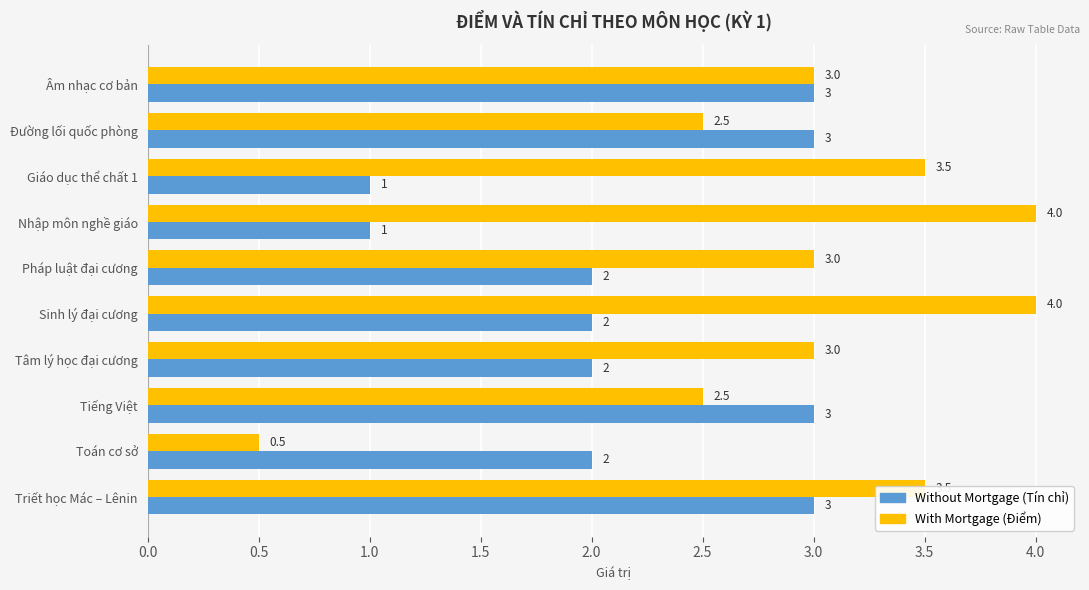

The With Mortgage (Điểm) series shows 2.5 at Tiếng Việt. True or false?

True